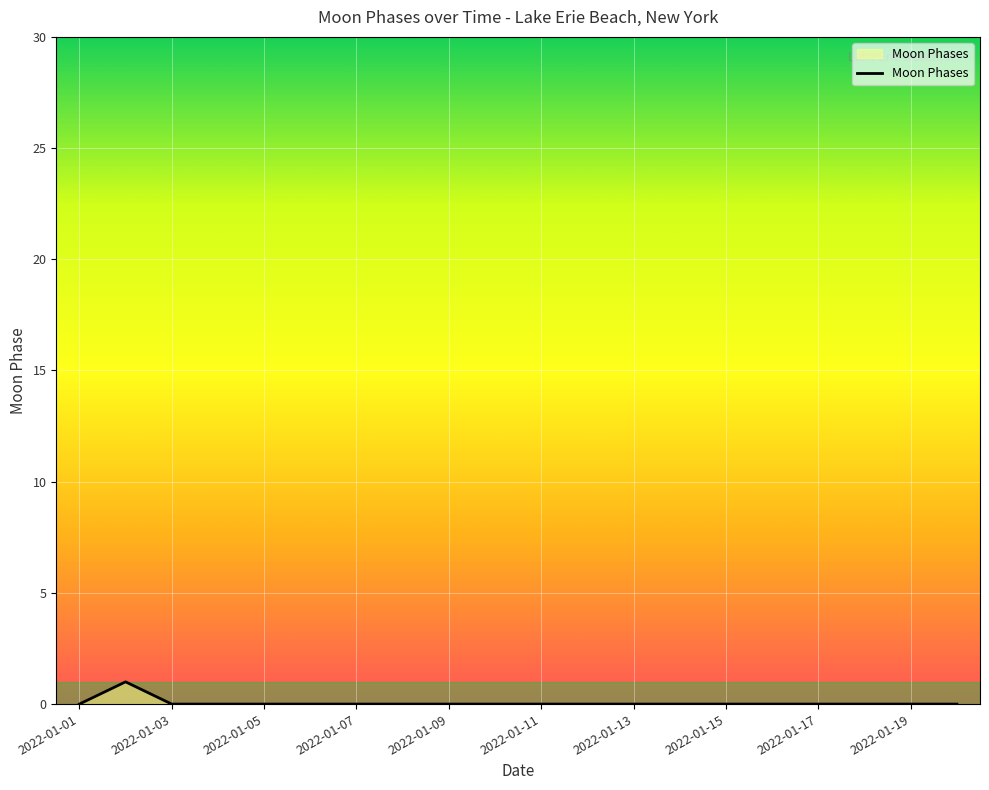

What is the sum of all values?

1